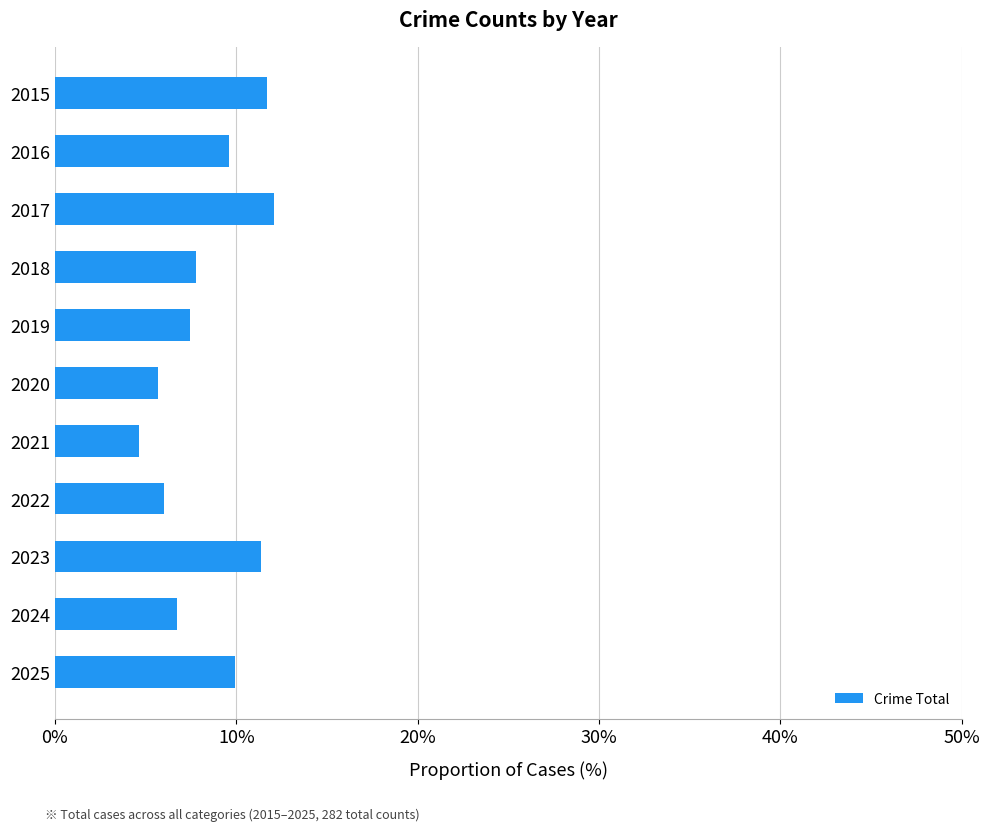

What is the change in value from 2016 to 2021?

-5.0